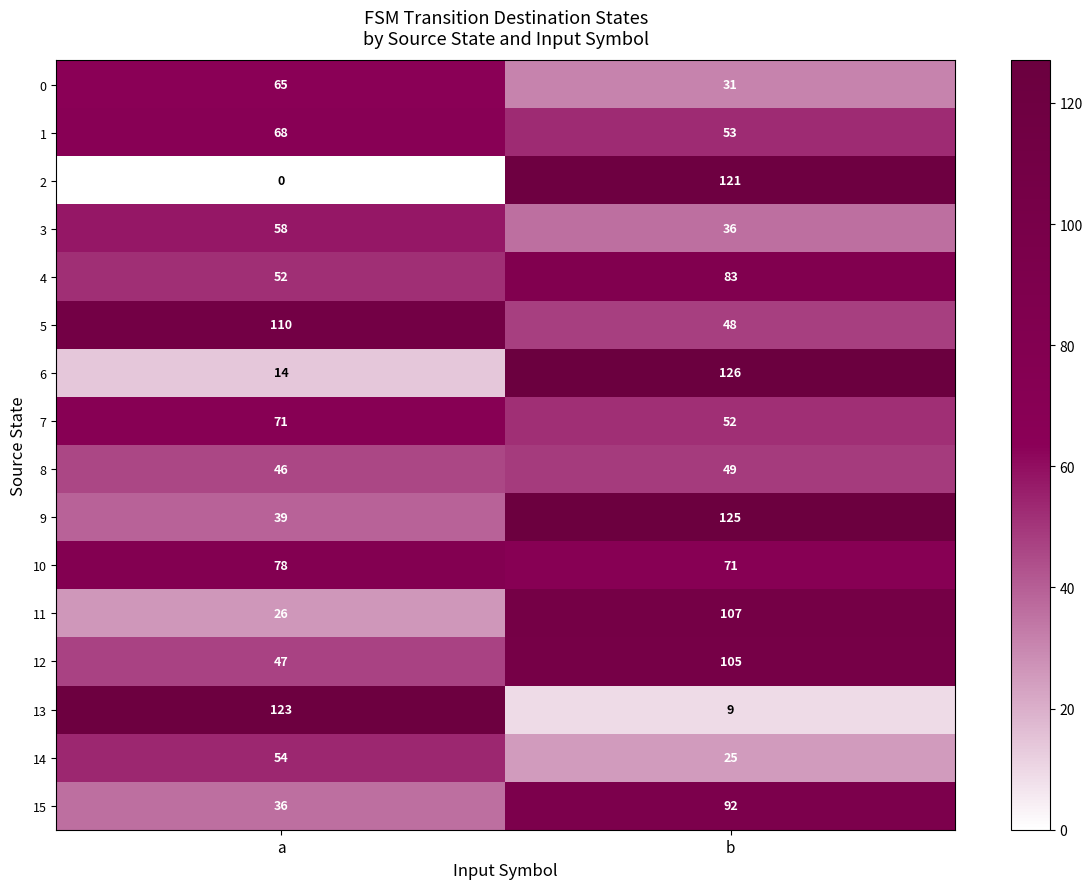

Count the number of data series in this chart.

16